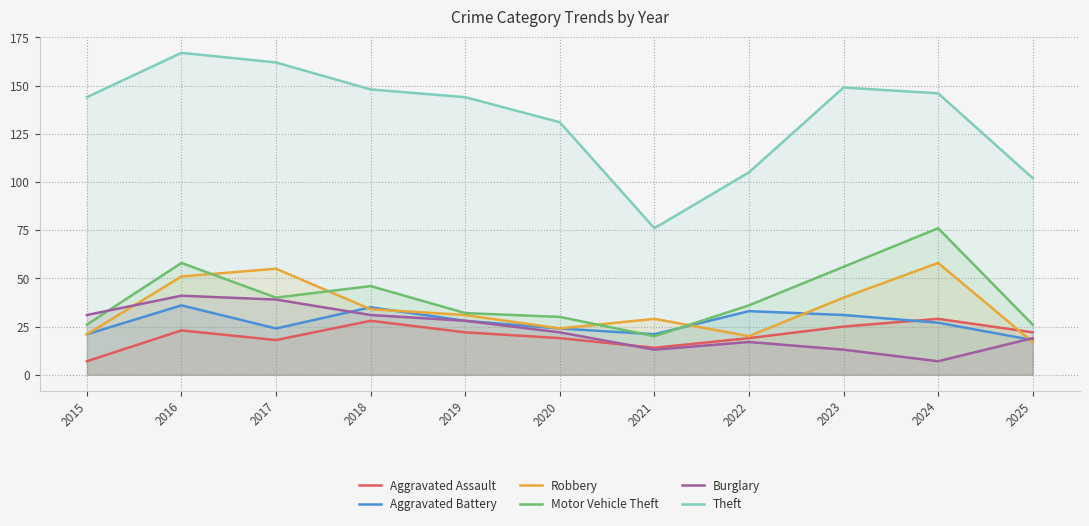

How many interior local valleys does the Motor Vehicle Theft series have?

2